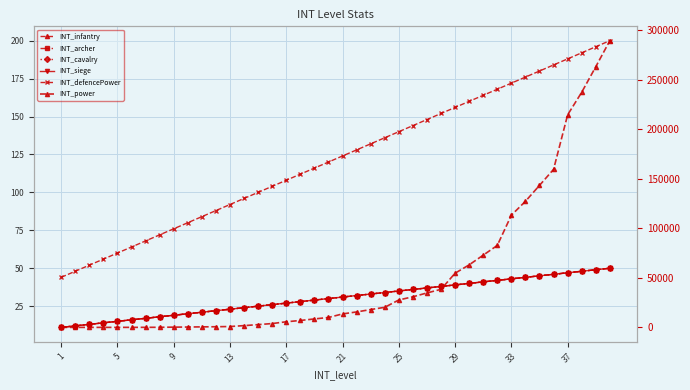

At which label does INT_defencePower first exceed 124?

21